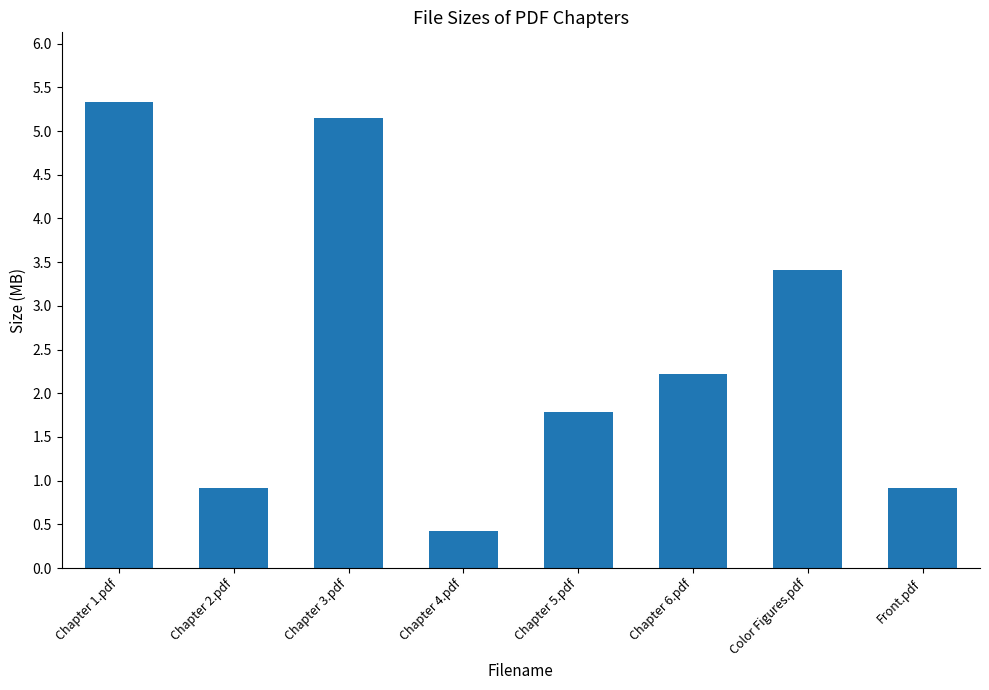

Which has a higher value, Color Figures.pdf or Chapter 5.pdf?

Color Figures.pdf